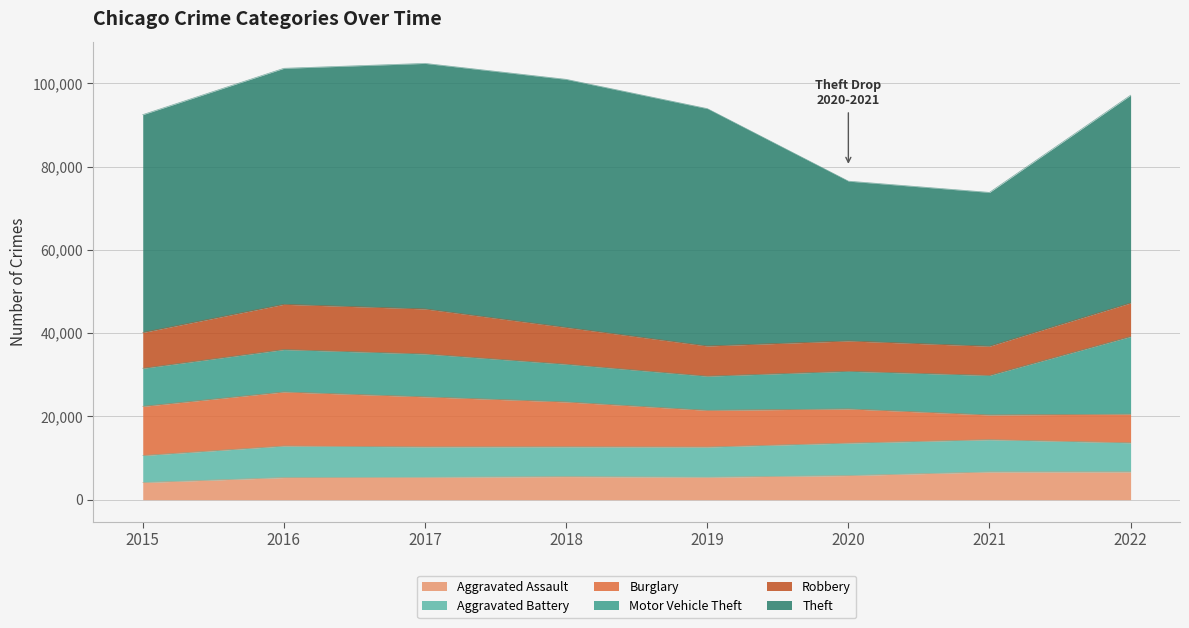

Between 2020 and 2018, which is larger?

2020